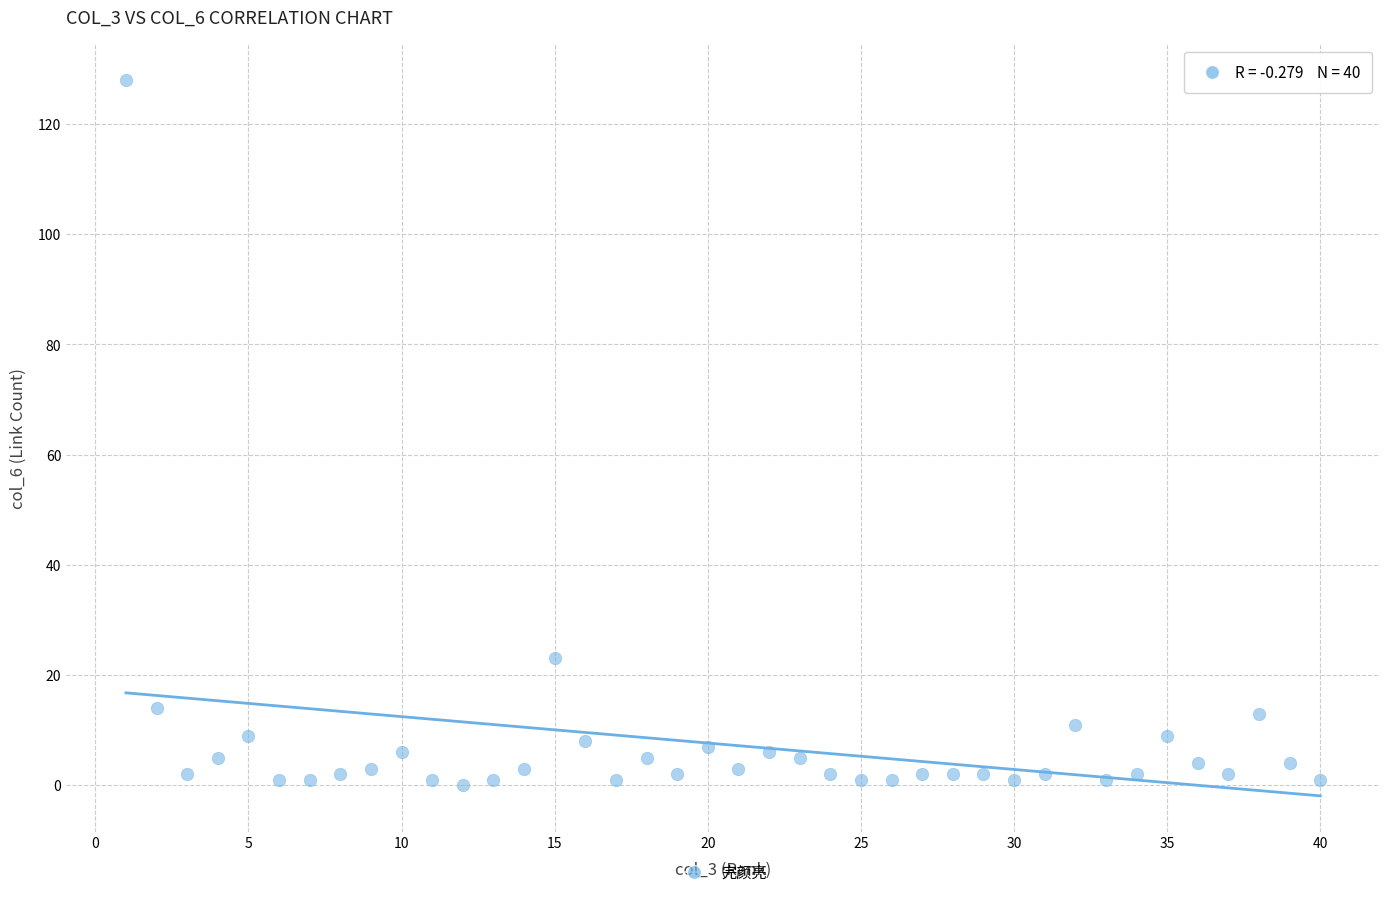

What Y value in the scatter plot is closest to 64?

23